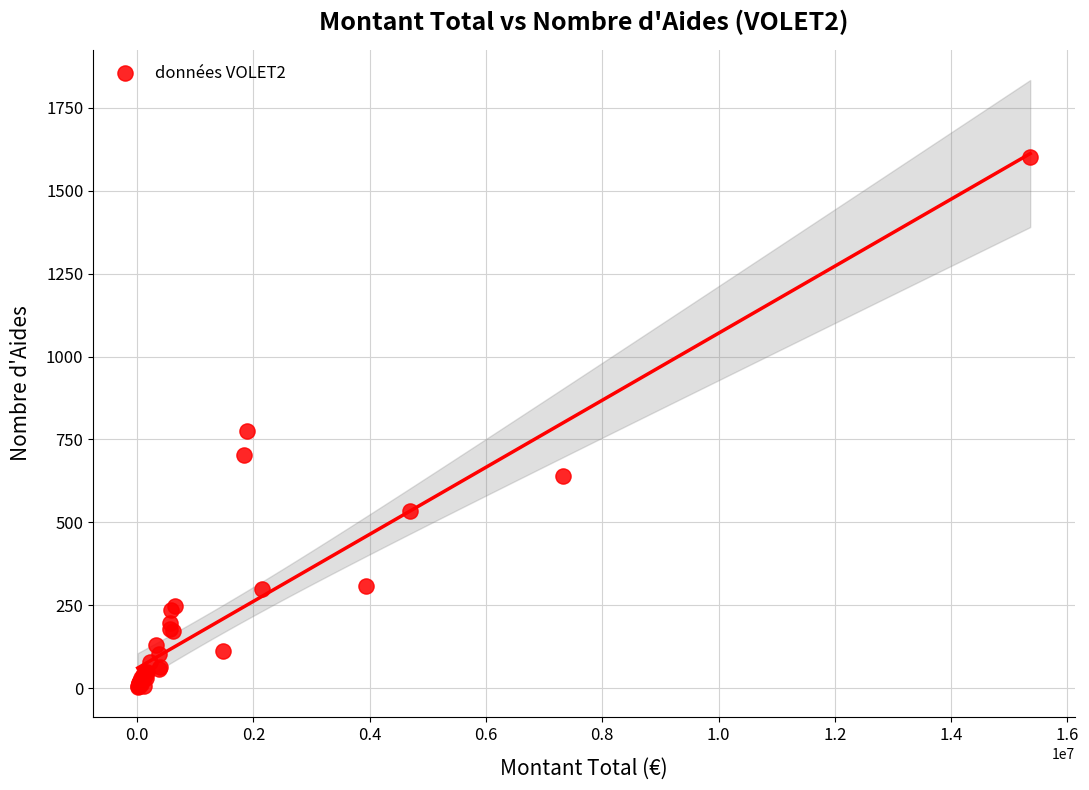

What Y value in the scatter plot is closest to 803?

777